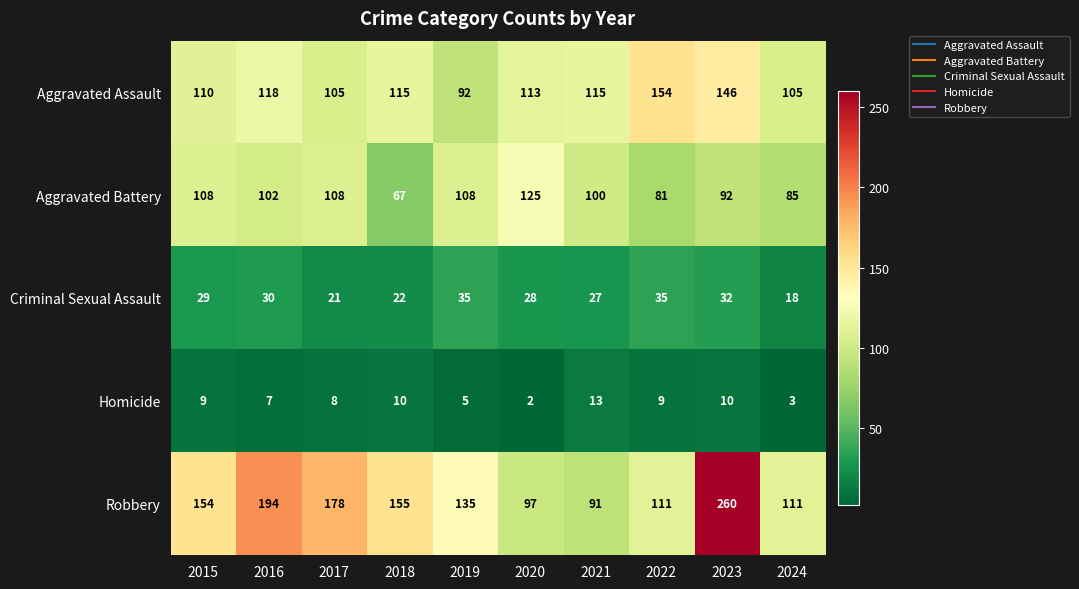

Which category has the lowest value across all series?

2020